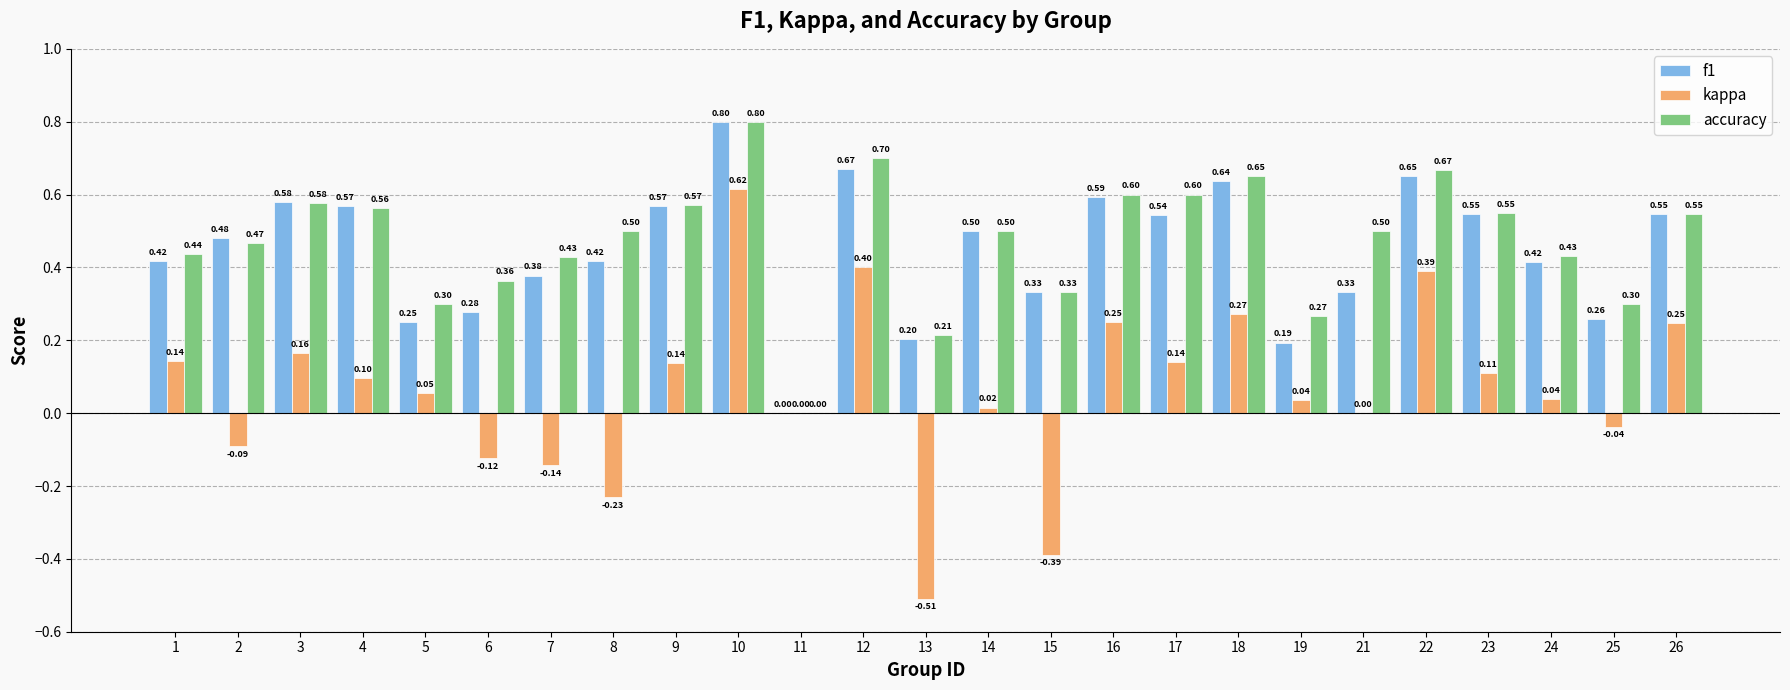

Is the value of accuracy at 24 greater than the value of kappa at 21?

Yes